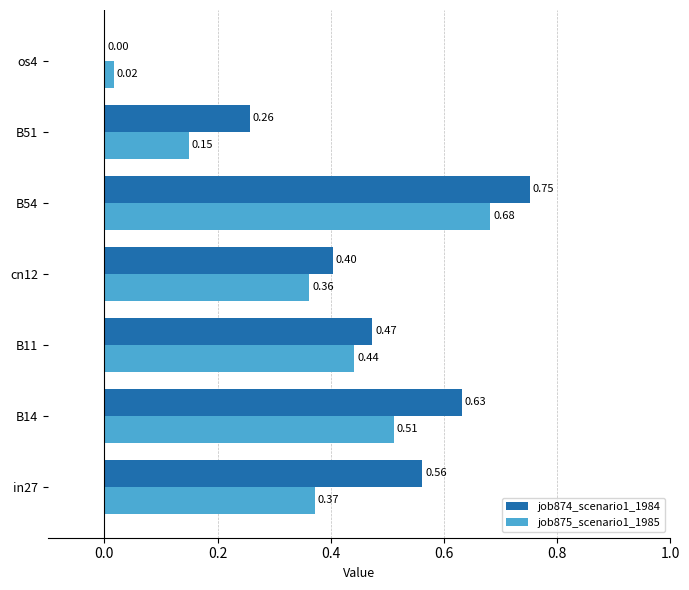

How many distinct data groups are displayed?

2